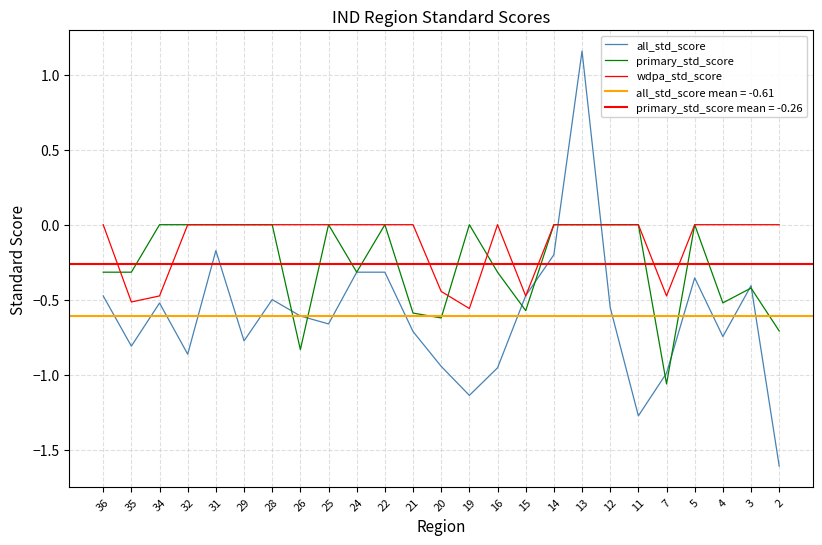

Is it true that wdpa_std_score equals 0.0 at 14?

True